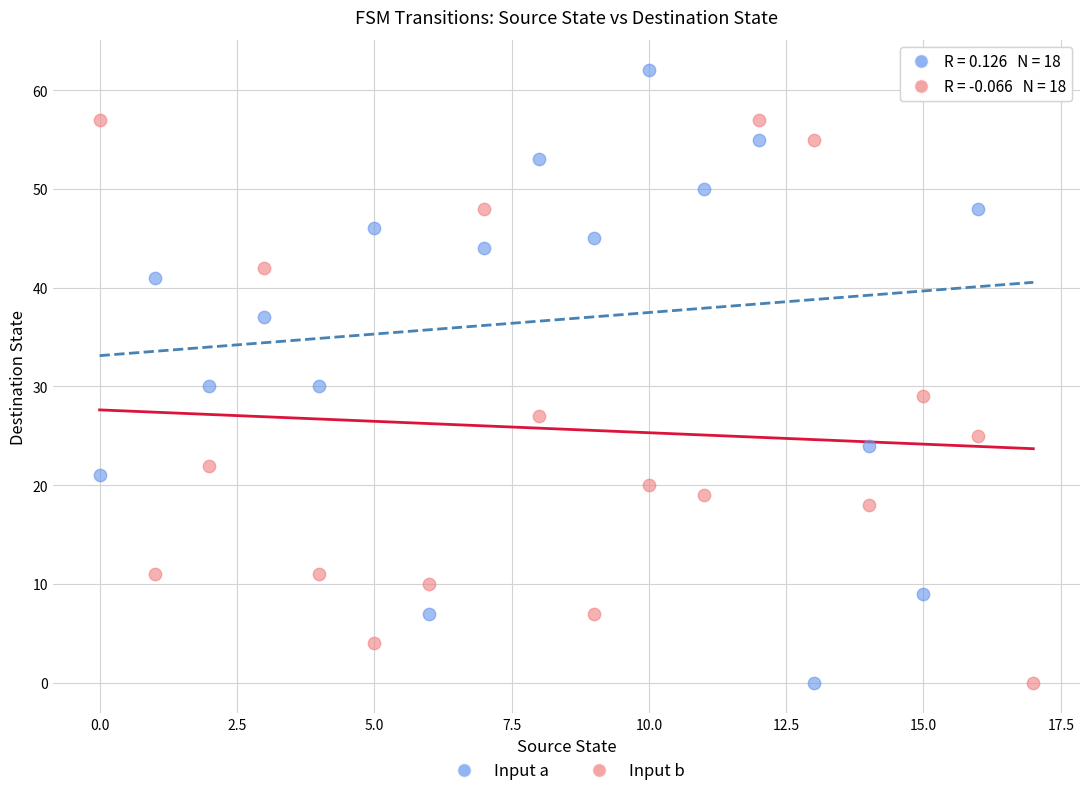

What are all the series names shown in the legend?

Input a, Input b